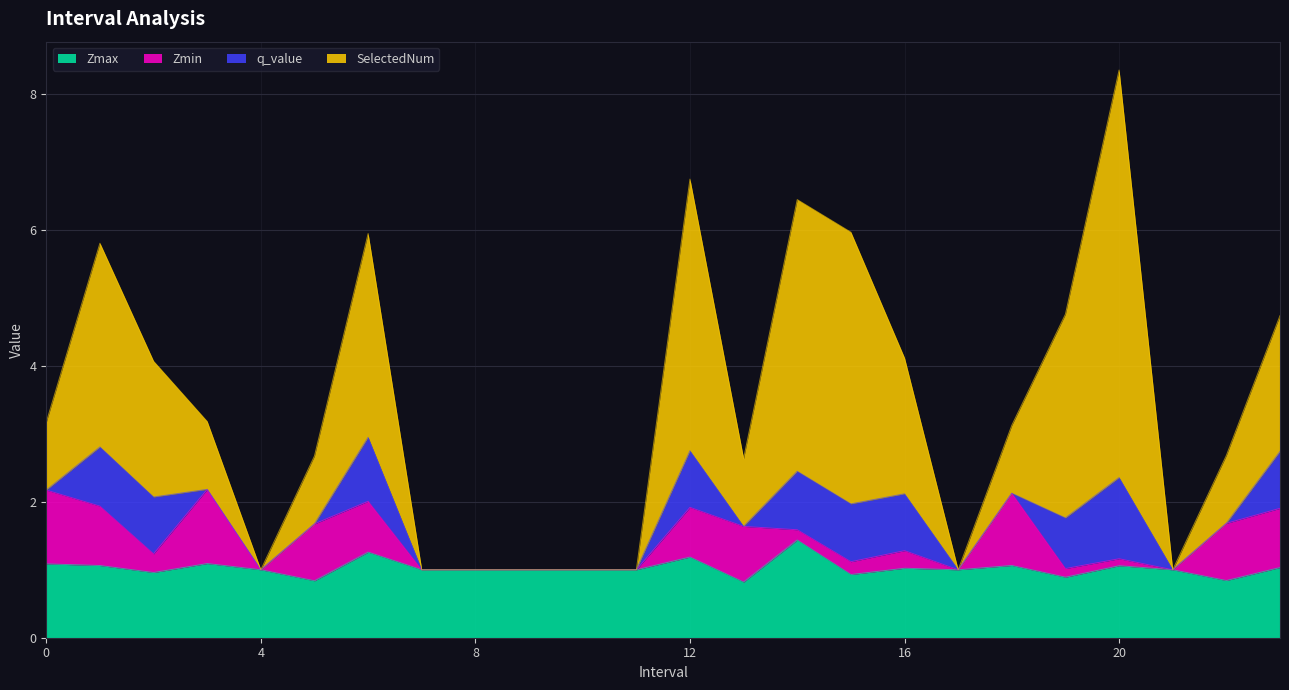

At which category is the sum across all series the highest?

20